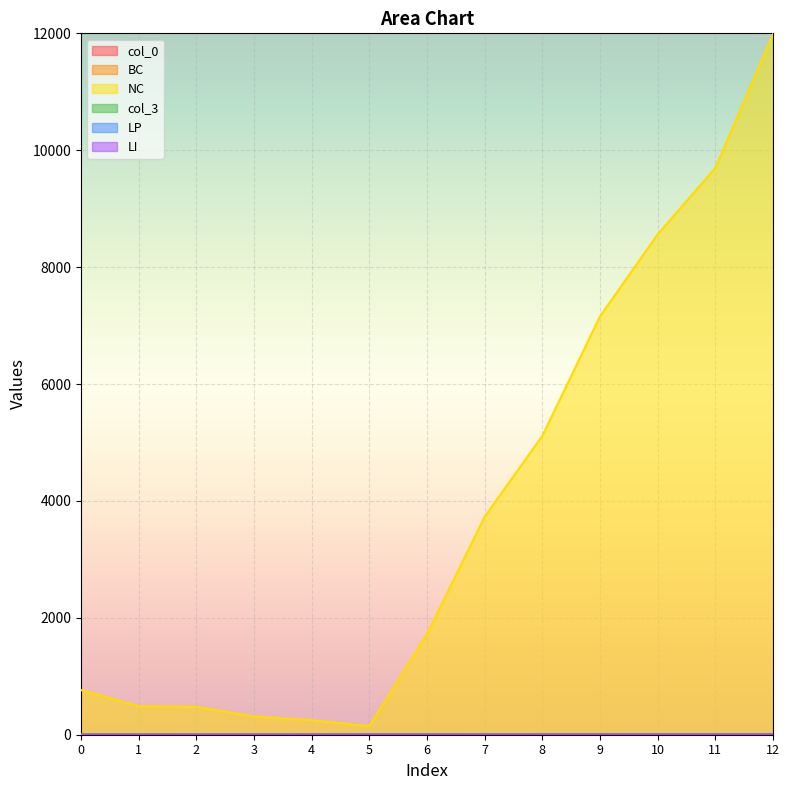

What is the average value of the LP series?

2.0